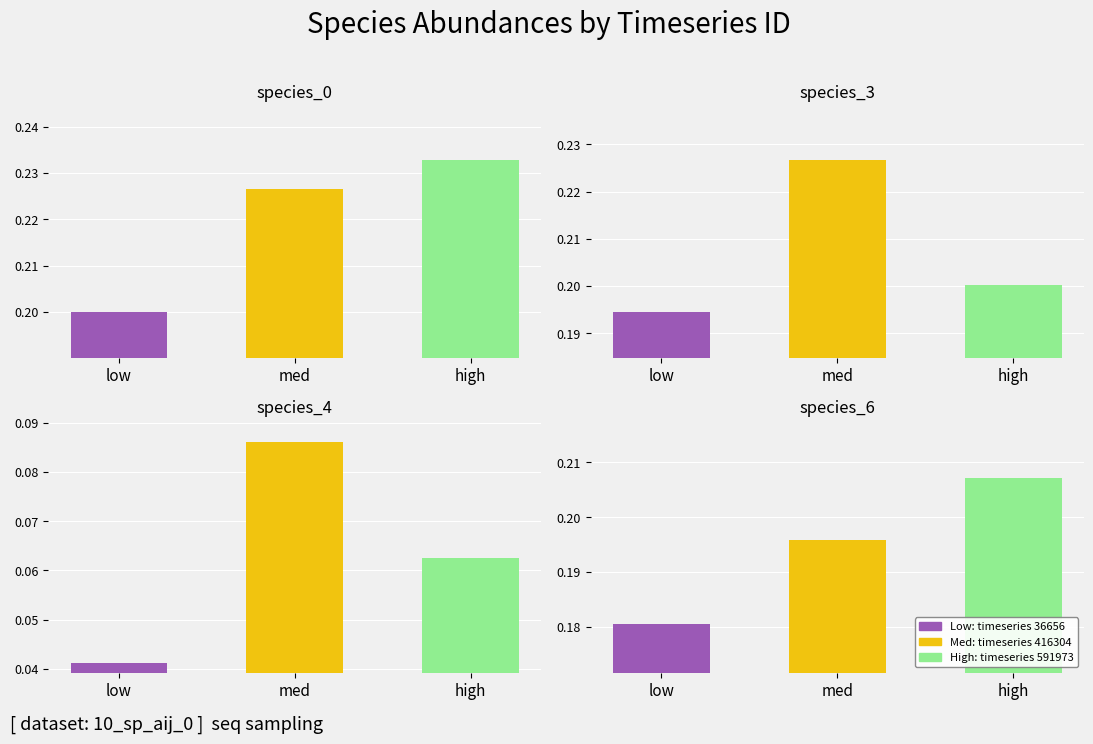

Rank the series at high from highest to lowest value.

species_0, species_6, species_3, species_4